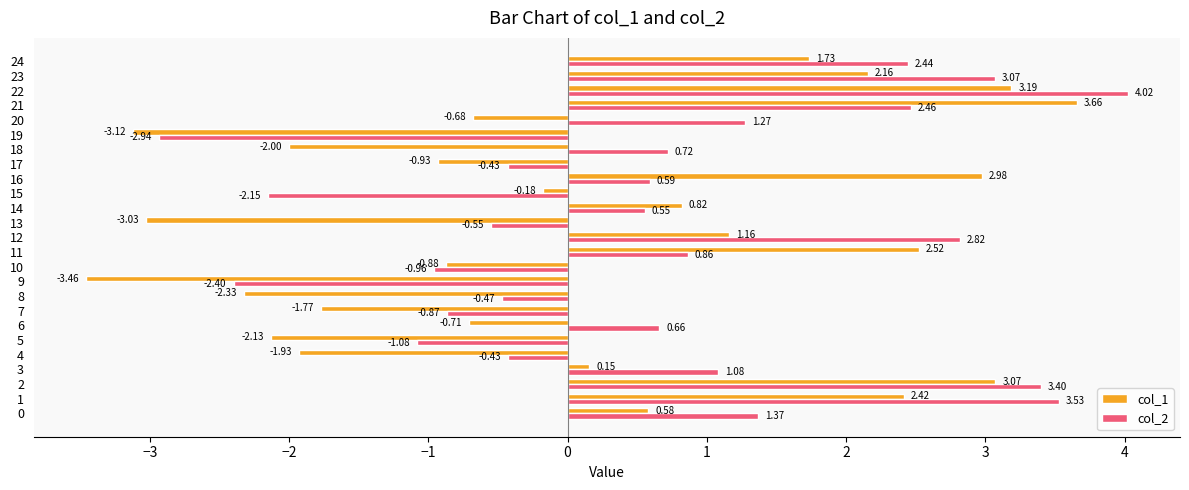

At 24, list the series in order from largest to smallest.

col_2, col_1